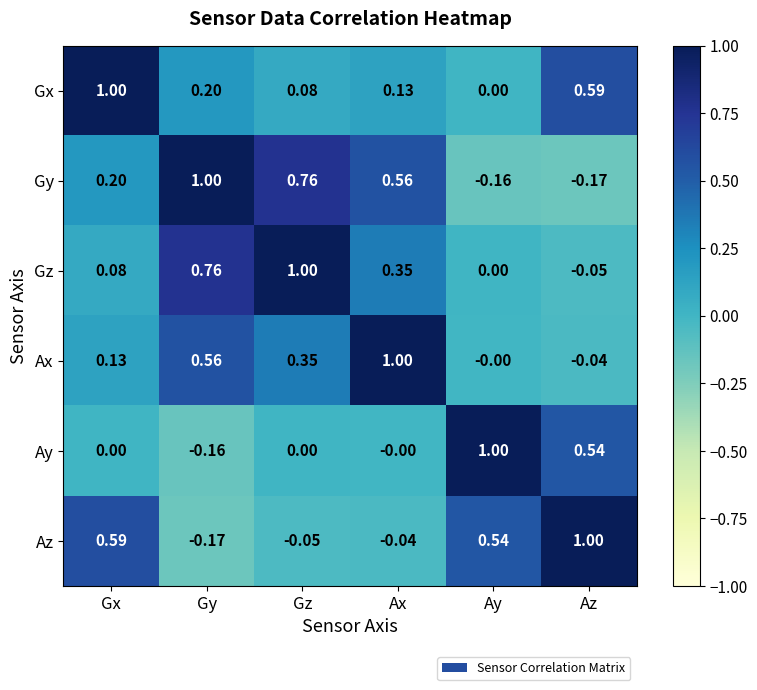

How many distinct data groups are displayed?

6